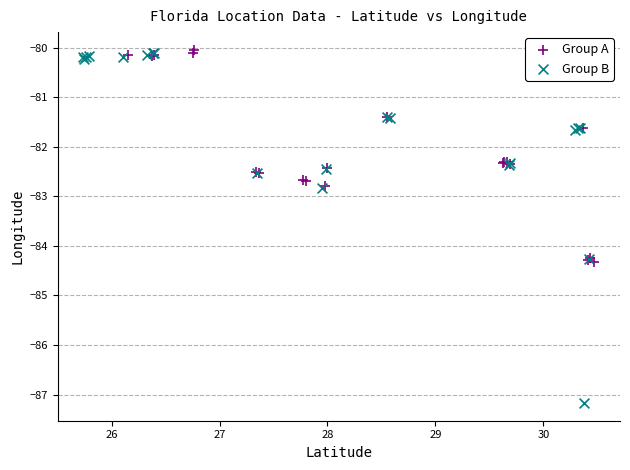

Which series has the widest spread of Y values?

Group B